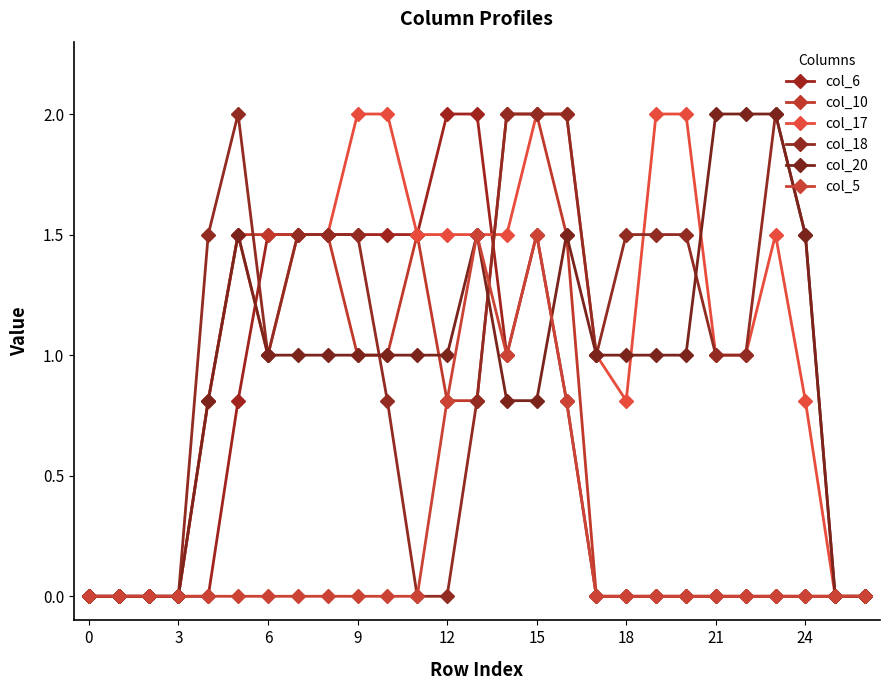

How many categories are shown in the chart?

27